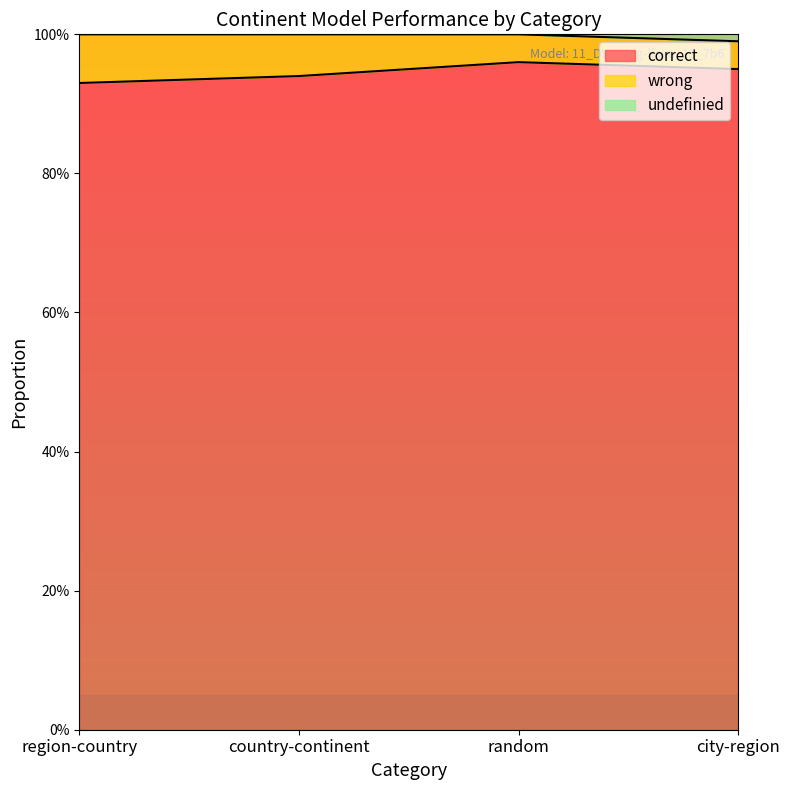

What are all the series names shown in the legend?

correct, wrong, undefinied